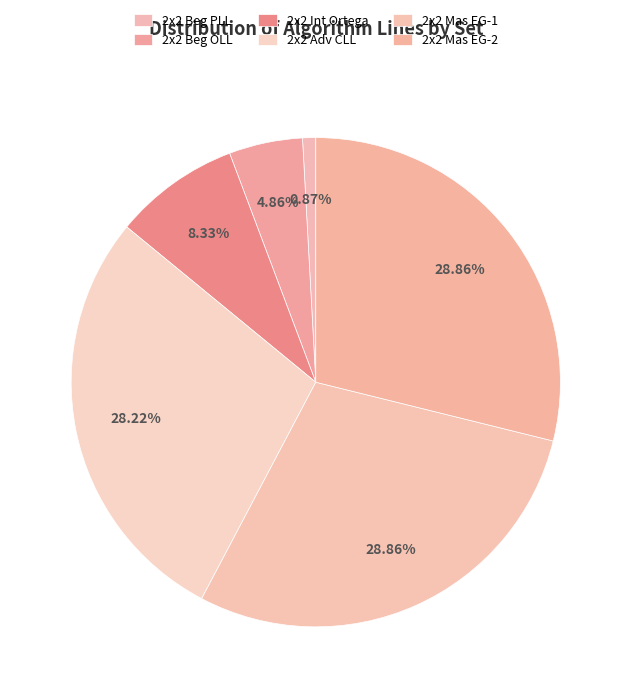

Which category has the smallest portion of the pie?

2x2 Beg PLL